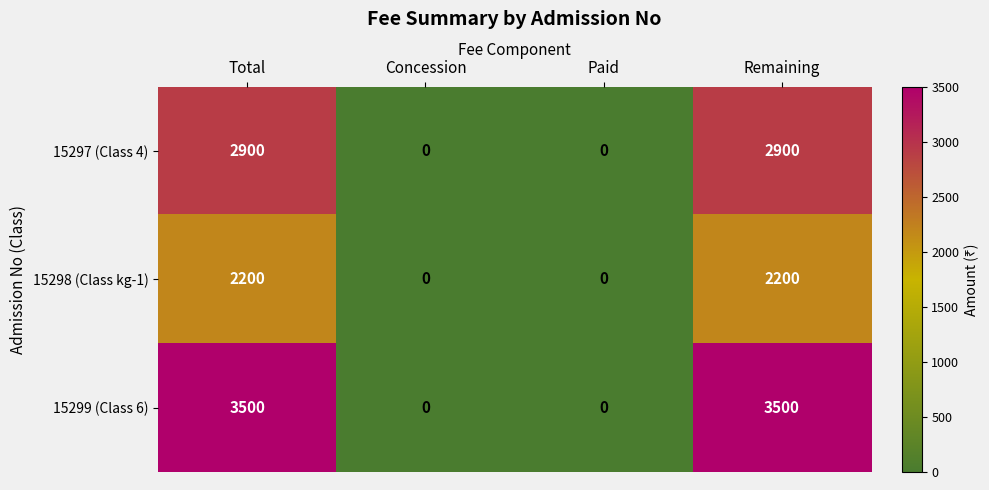

What is the difference between the 15298 (Class kg-1) values at Remaining and Paid?

2200